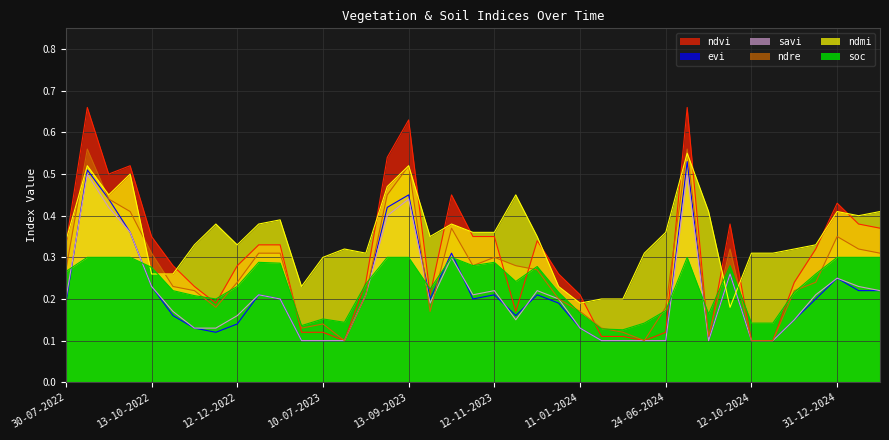

What is the difference between the maximum and minimum values in the soc series?

0.2